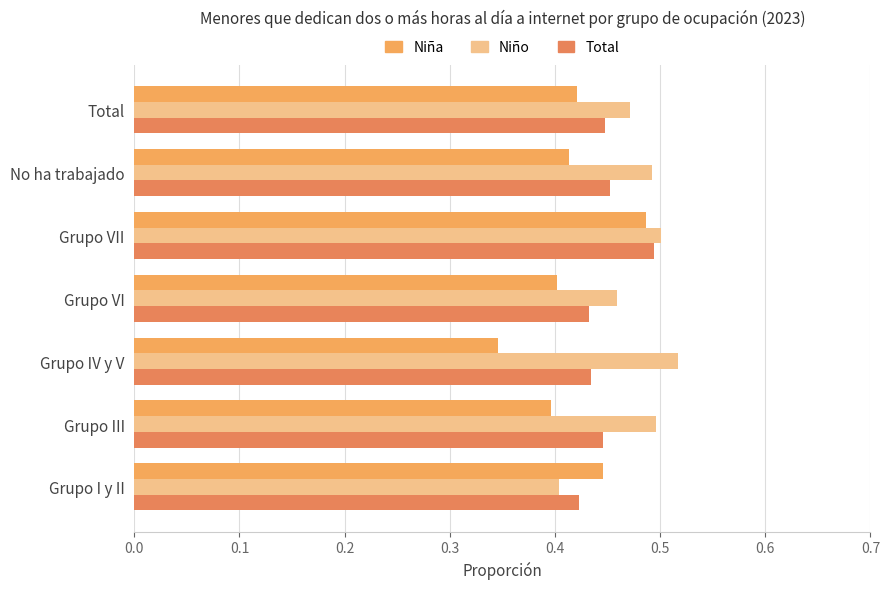

Which label corresponds to the smallest value in the chart?

Grupo IV y V